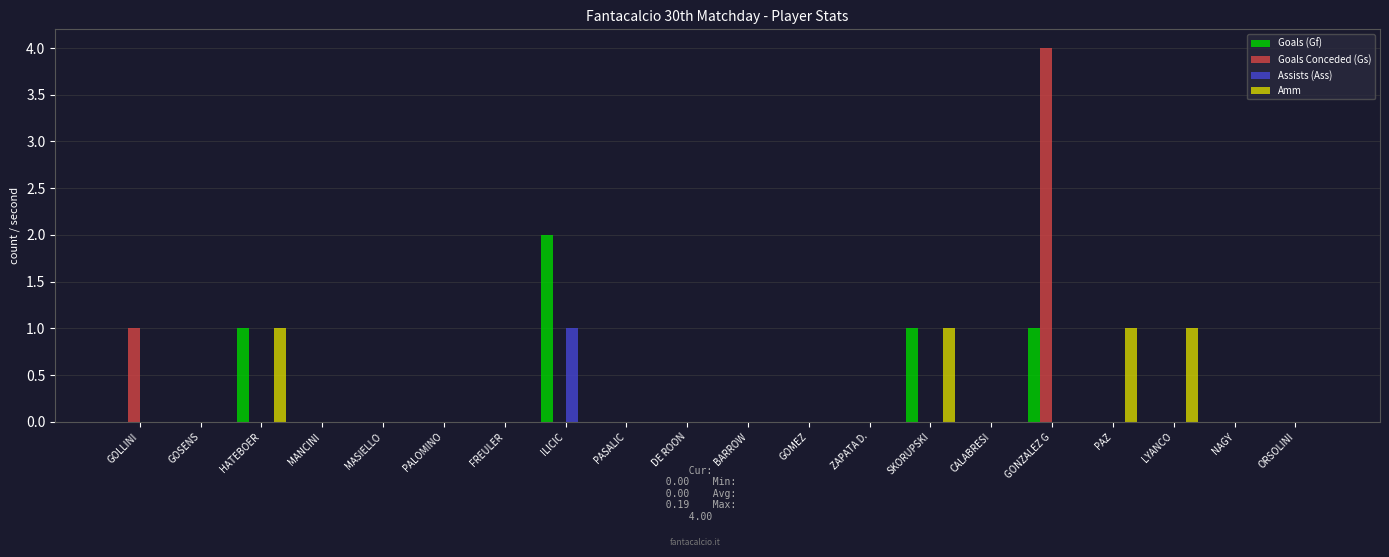

The value of Assists (Ass) at DE ROON is 0. True or false?

True